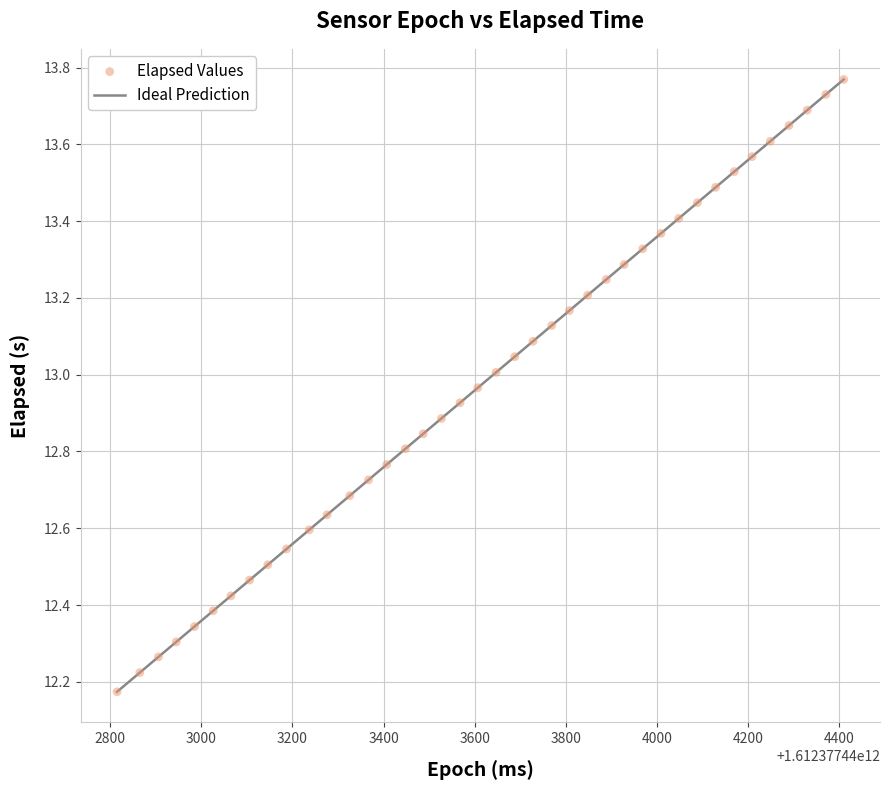

What is the range of Y values (max minus min)?

1.6